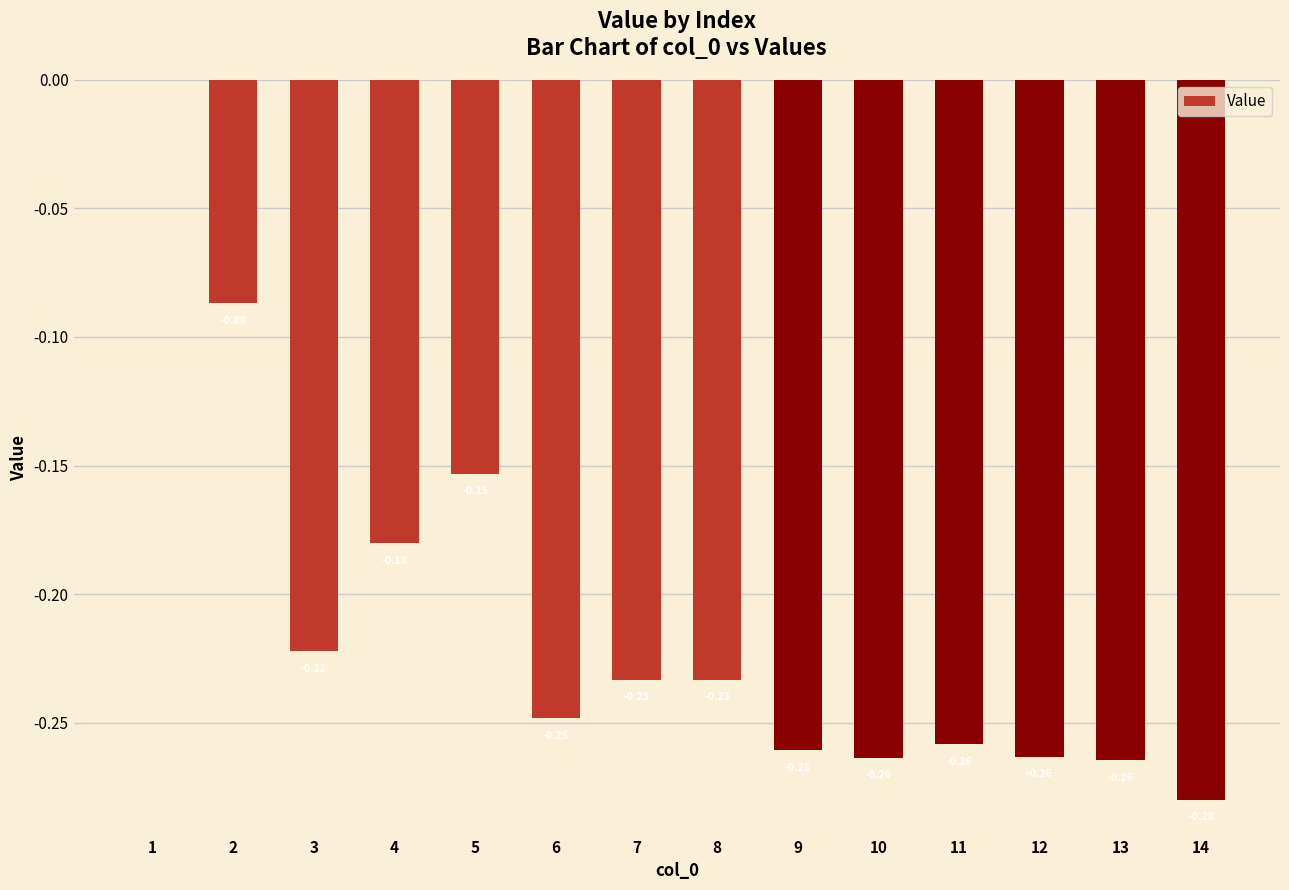

What is the sum of the values at 11 and 12?

-0.5